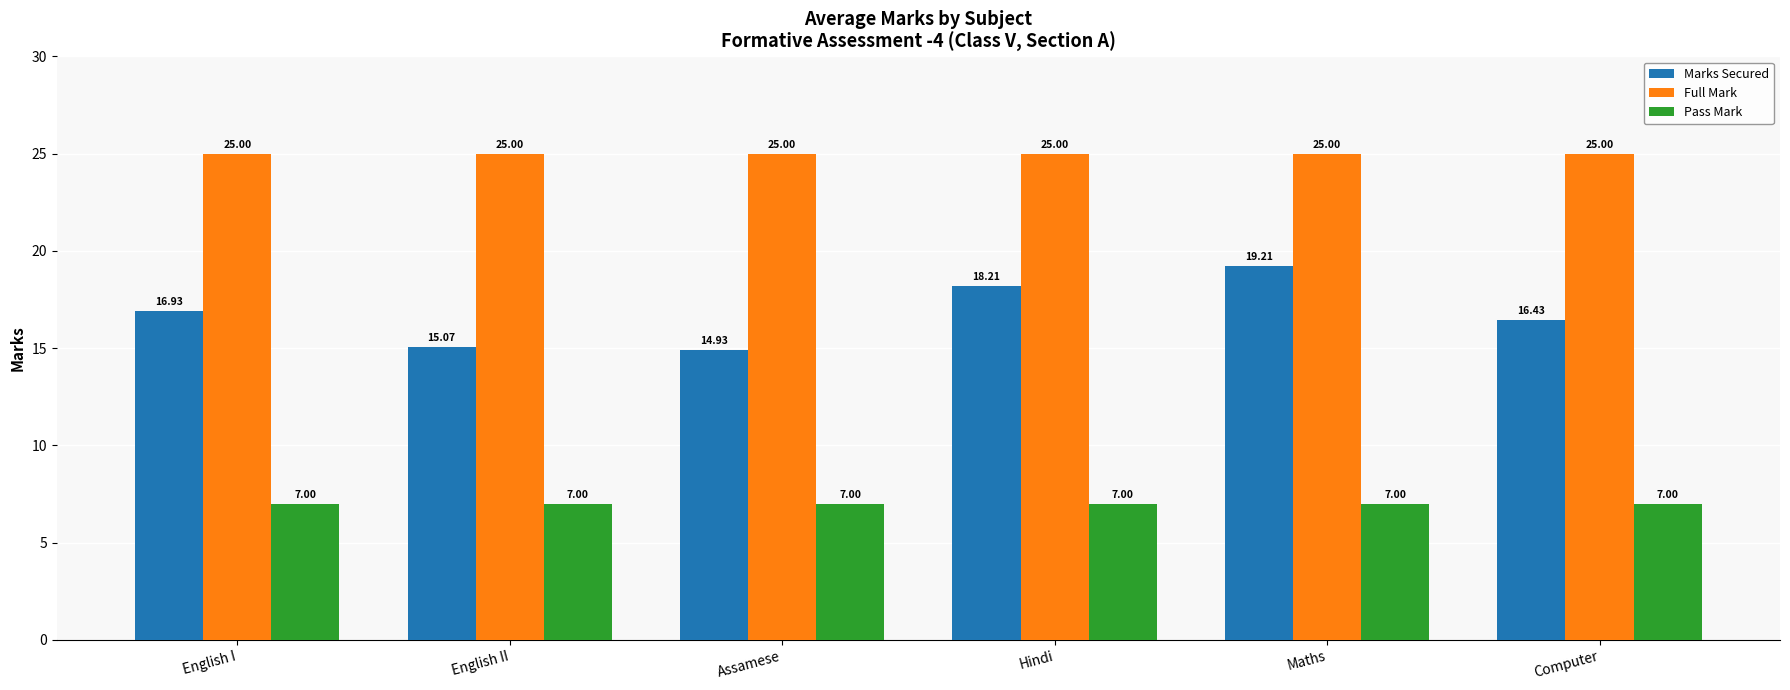

Reading right to left, extract all data points from this chart.

Marks Secured: 16.4	19.2	18.2	14.9	15.1	16.9
Full Mark: 25.0	25.0	25.0	25.0	25.0	25.0
Pass Mark: 7.0	7.0	7.0	7.0	7.0	7.0